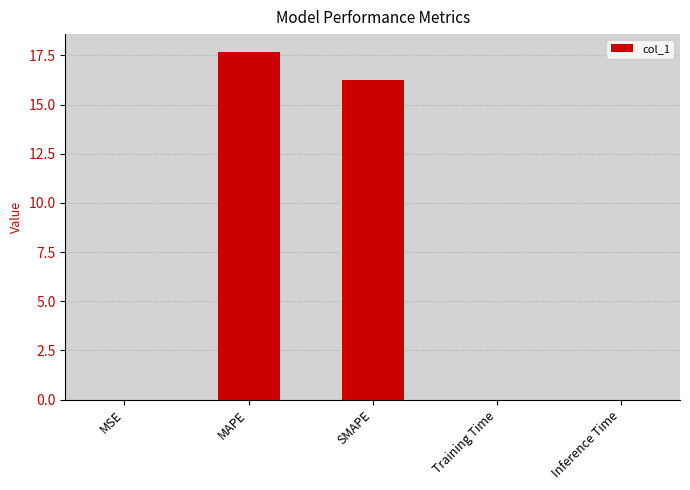

Are the bars horizontal?

No